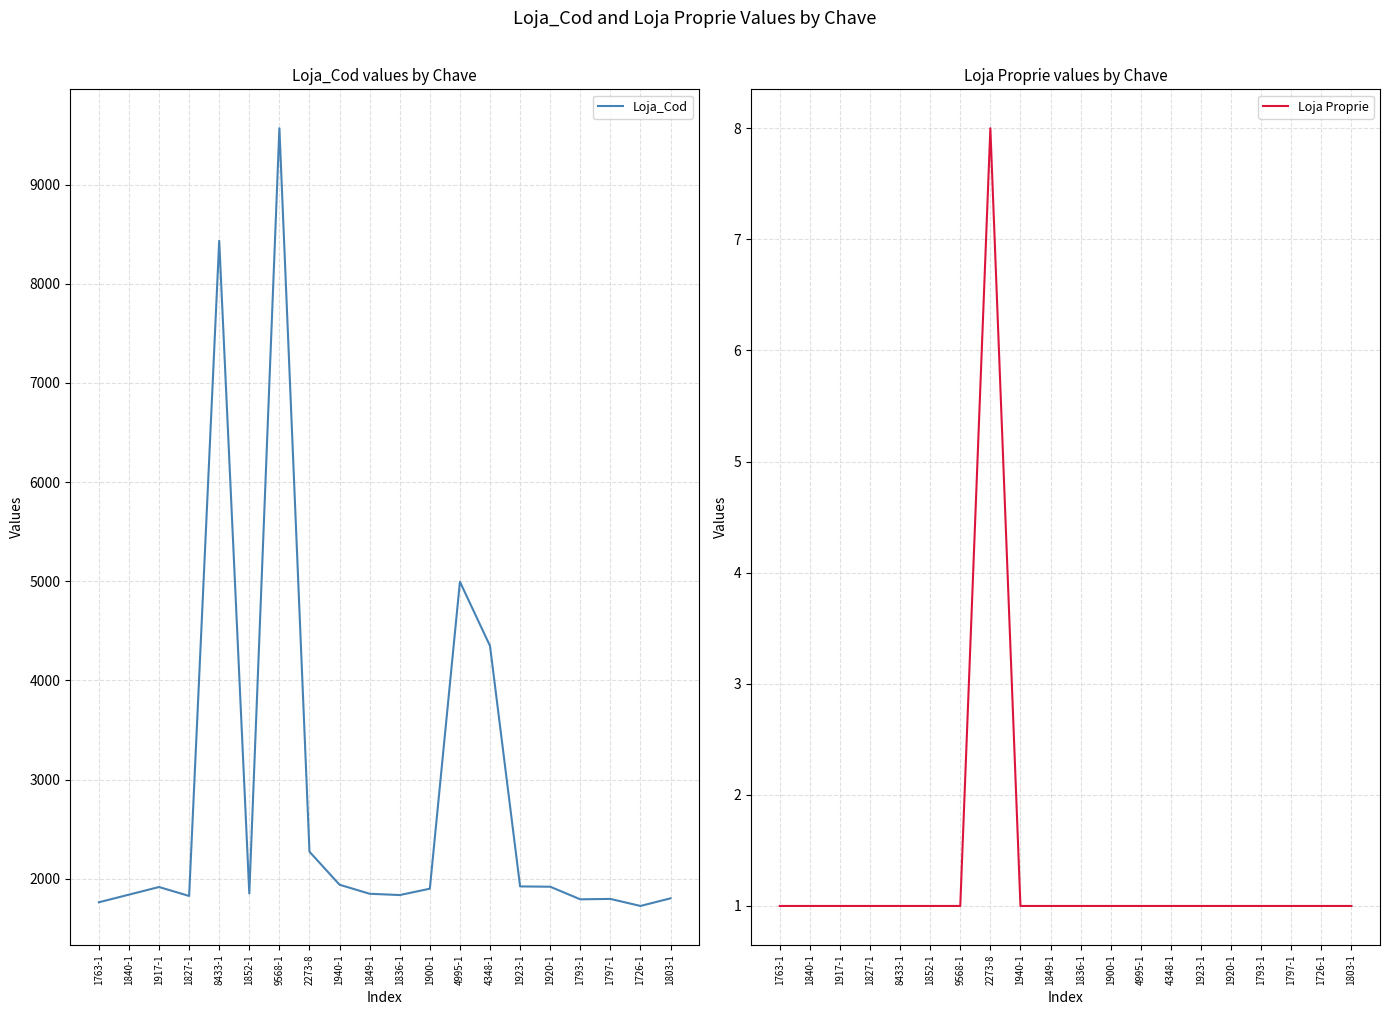

At 1900-1, list the series in order from smallest to largest.

Loja Proprie, Loja_Cod